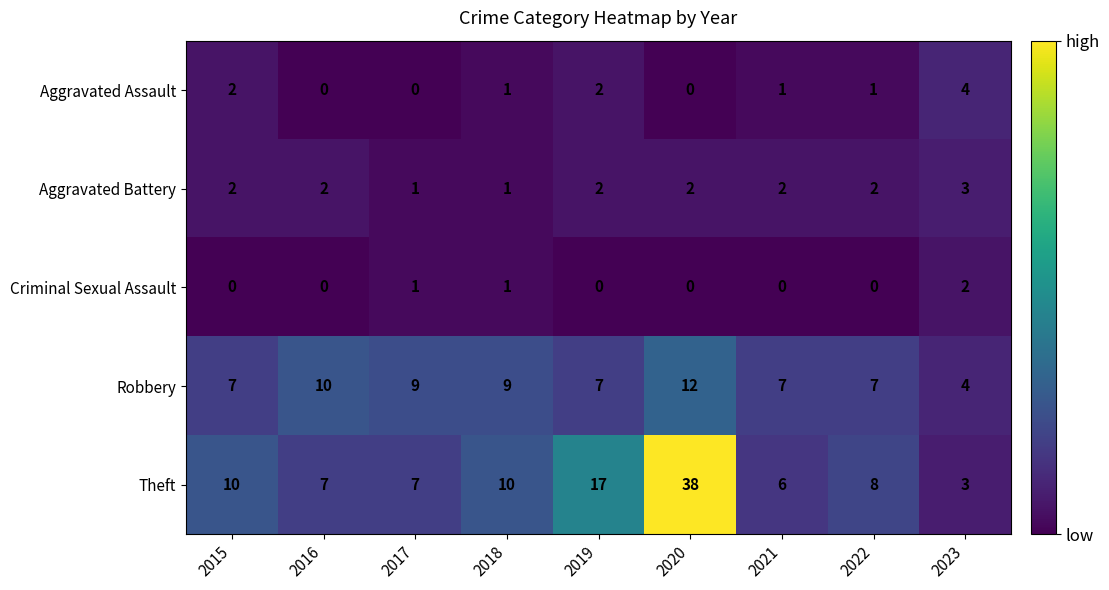

The value of Aggravated Battery at 2018 is 2. True or false?

False